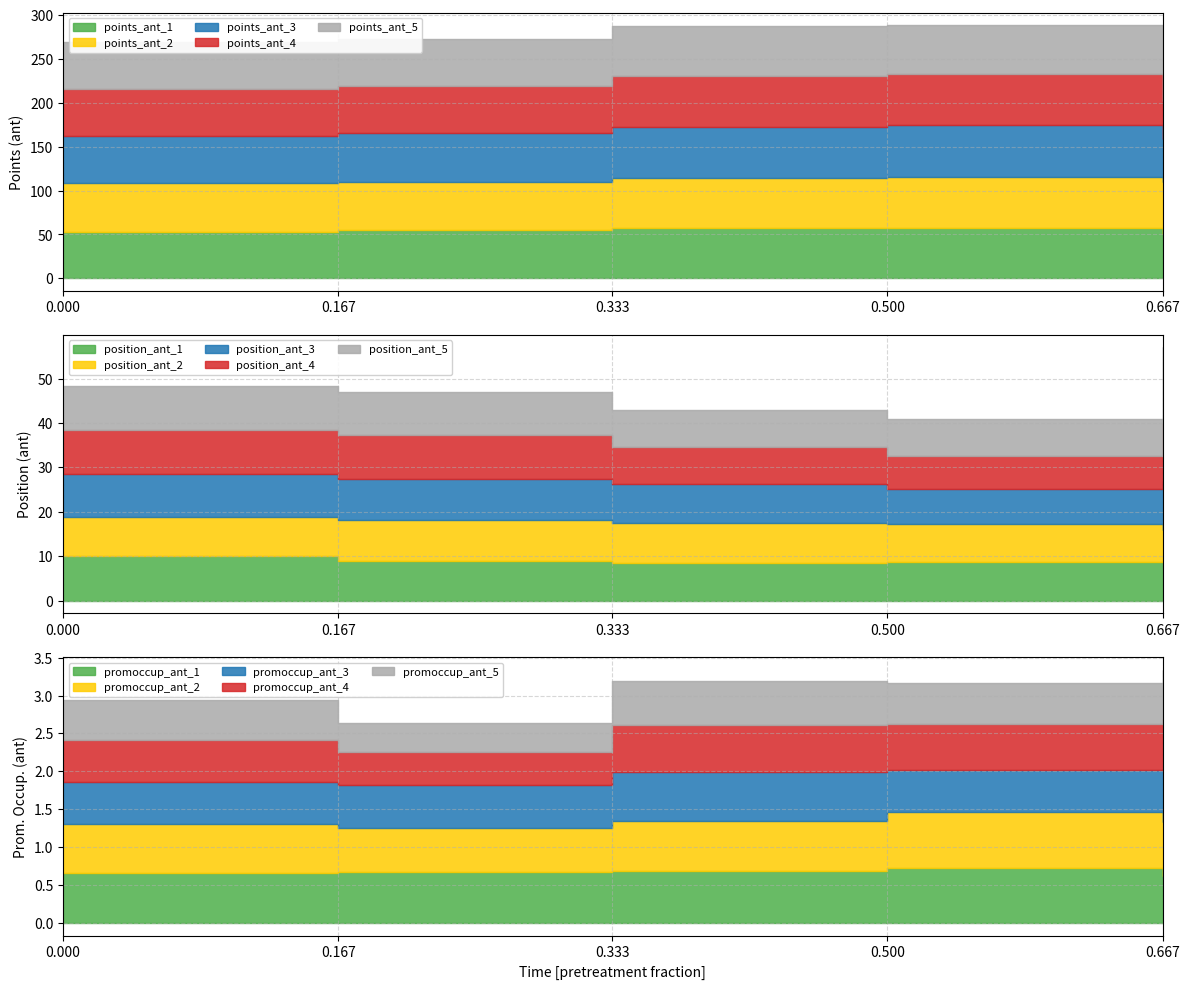

What is the average value of the t=0.667 series?

21.5